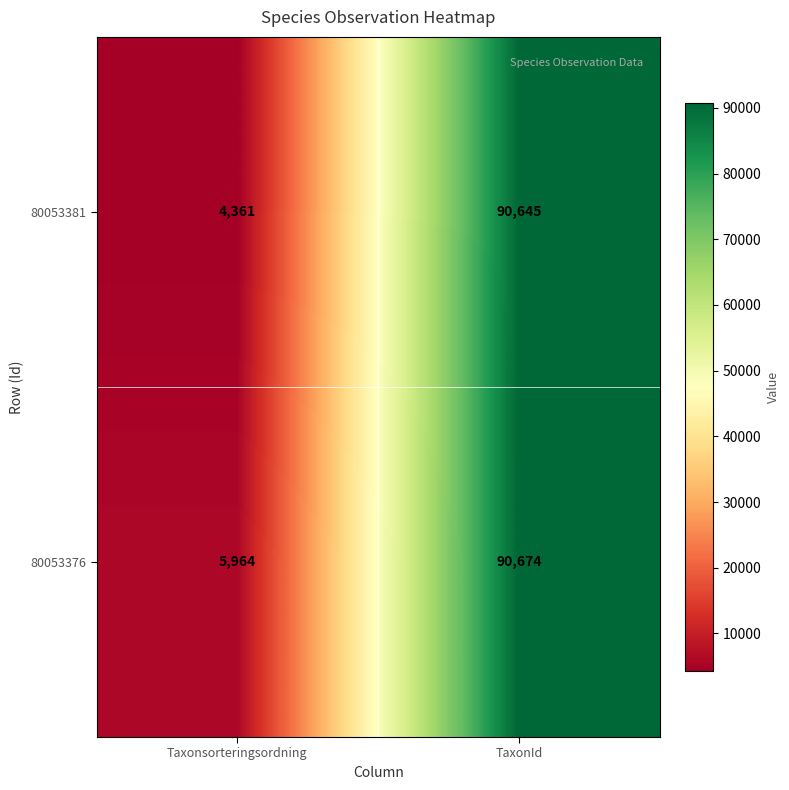

Which category has the highest value across all series?

TaxonId